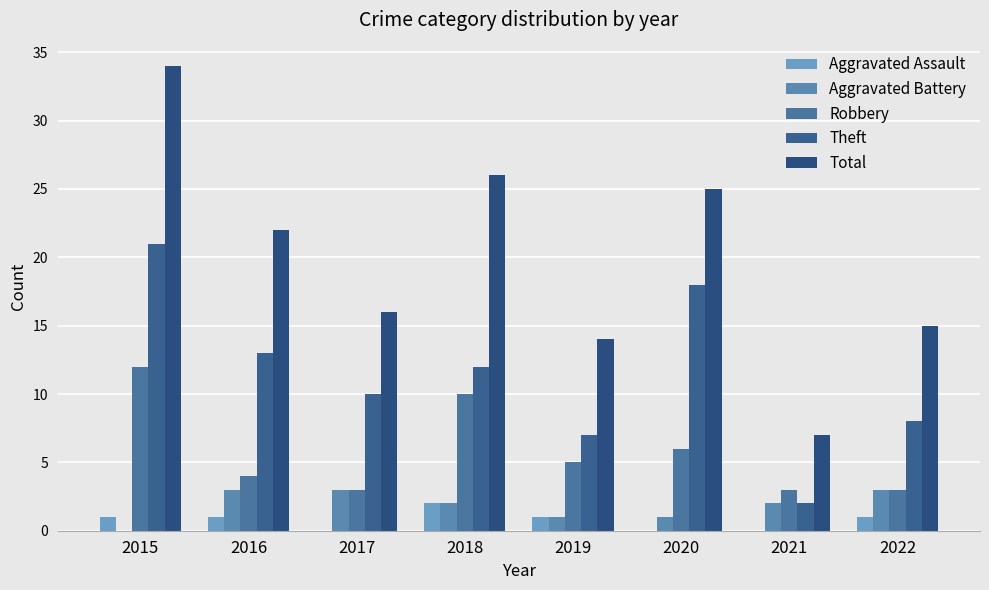

What is the lowest value of the Total series?

7